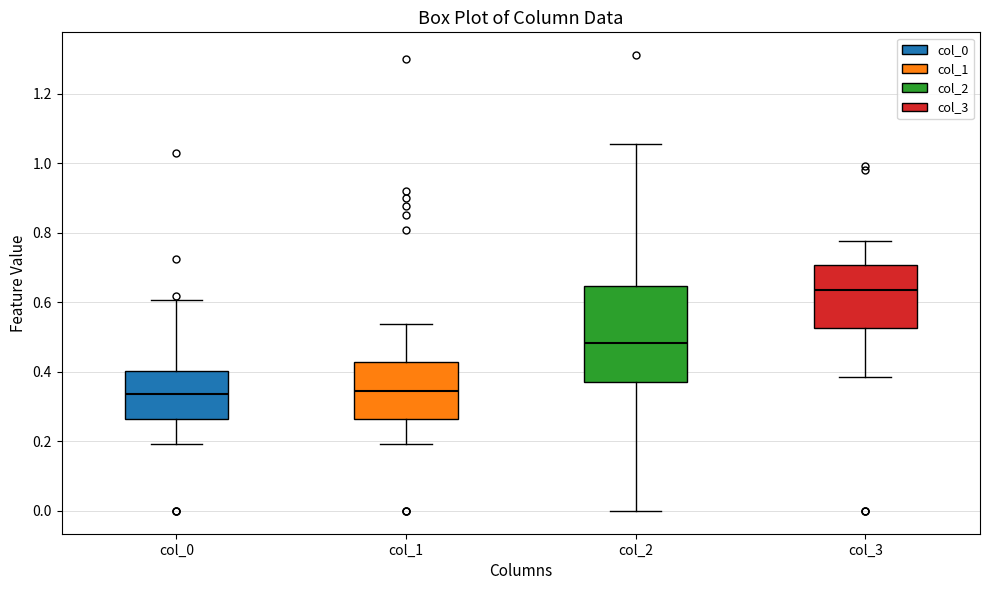

Reading left to right, transcribe this box plot: for each box, give where its median line is, the range the box spans, and where its two whiskers end, as read against the y-axis. The values are not printed on the chart, so give them approximately, as read against the axis.

col_0: median 0.34, box 0.26 to 0.40, whiskers 0.20 to 0.60
col_1: median 0.34, box 0.26 to 0.42, whiskers 0.20 to 0.54
col_2: median 0.48, box 0.38 to 0.64, whiskers 0.00 to 1.06
col_3: median 0.64, box 0.52 to 0.70, whiskers 0.38 to 0.78